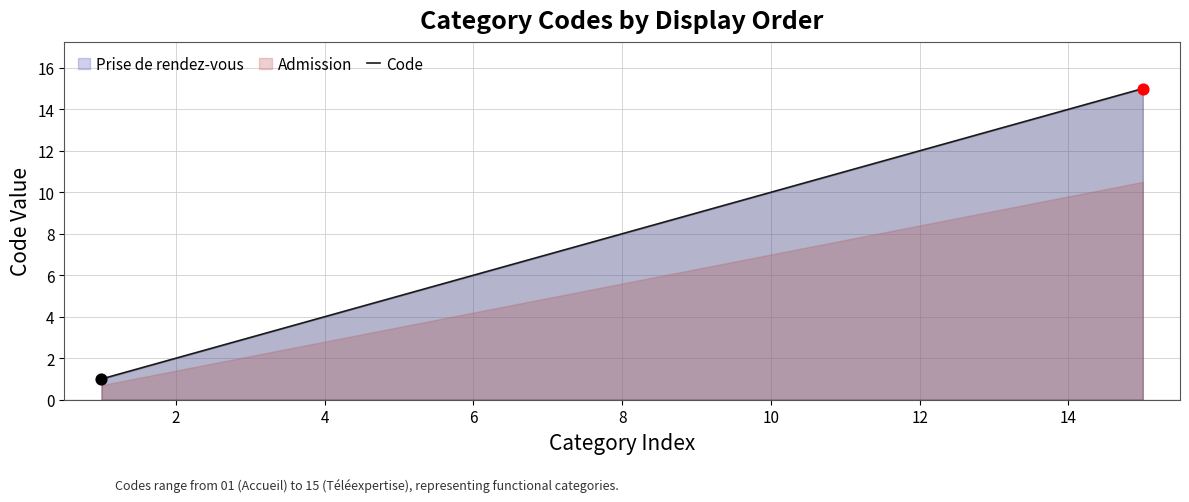

Between 8 and 2, which is larger?

8